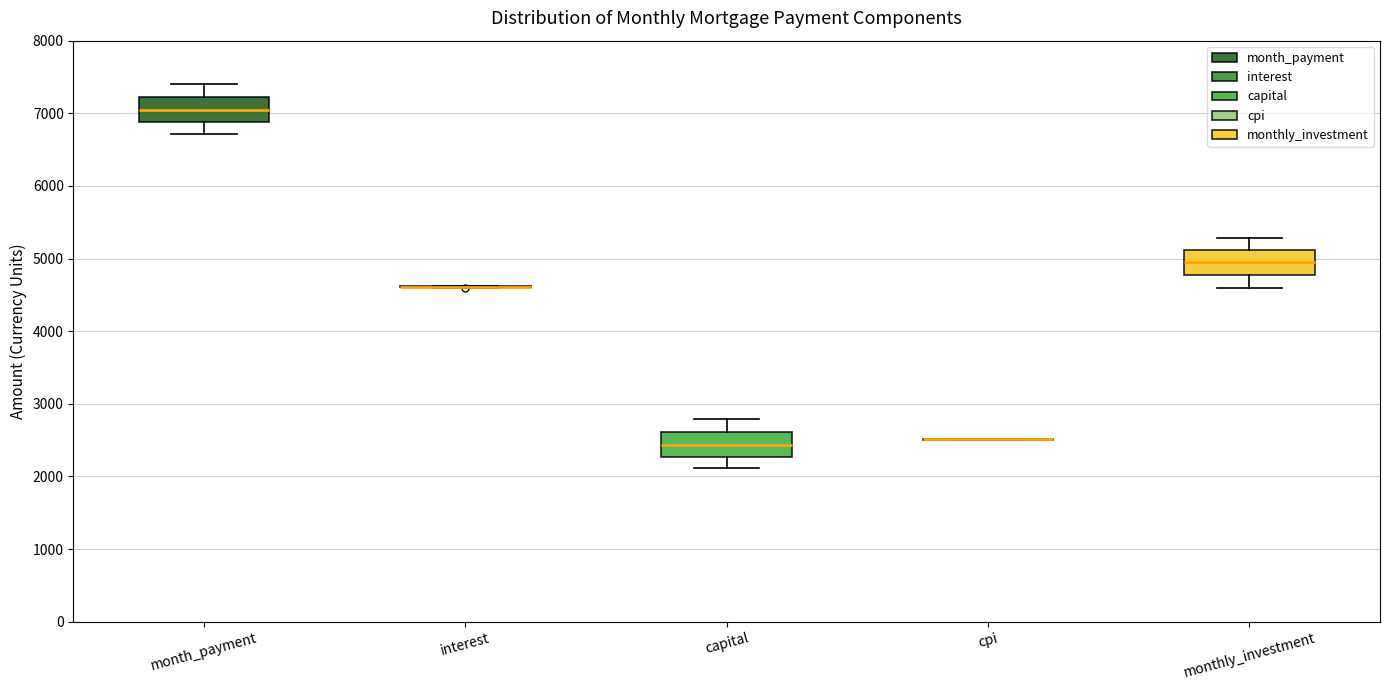

Reading left to right, read every box against the y-axis: the position of its median line, the range the box covers, and the ends of its whiskers. The values are not printed on the chart, so give them approximately, as read against the axis.

month_payment: median 7100, box 6900 to 7200, whiskers 6700 to 7400
interest: box collapsed to a line at 4600, whiskers 4600 to 4600
capital: median 2400, box 2300 to 2600, whiskers 2100 to 2800
cpi: box collapsed to a line at 2500, whiskers 2500 to 2500
monthly_investment: median 4900, box 4800 to 5100, whiskers 4600 to 5300